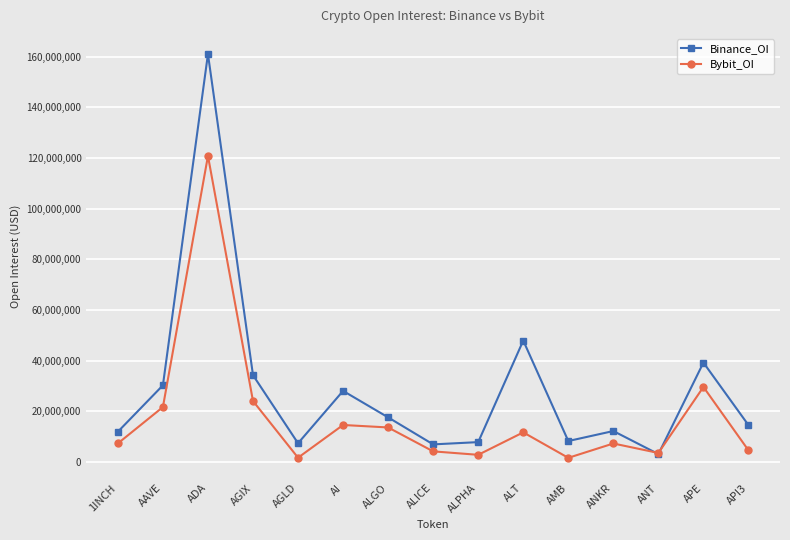

Where is the first local minimum for Bybit_OI?

AGLD